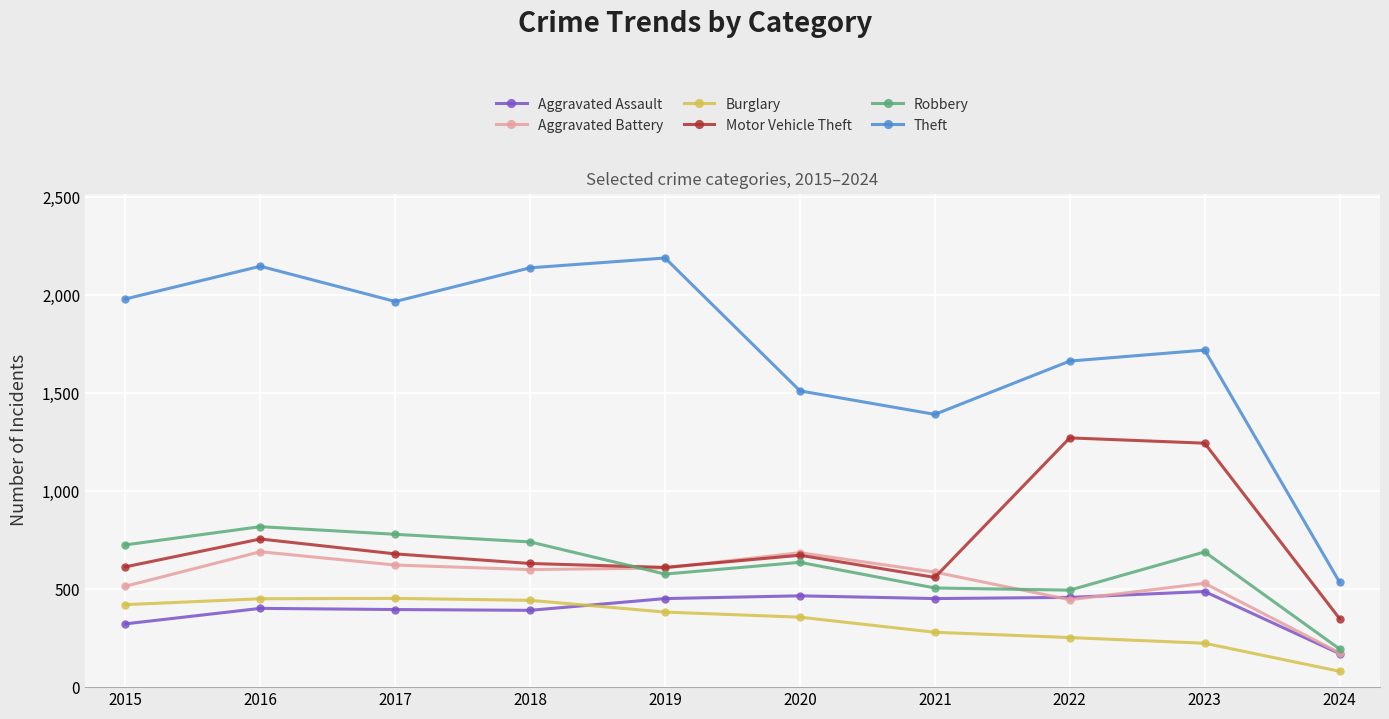

True or false: Aggravated Battery has a value of 418 at 2019.

False